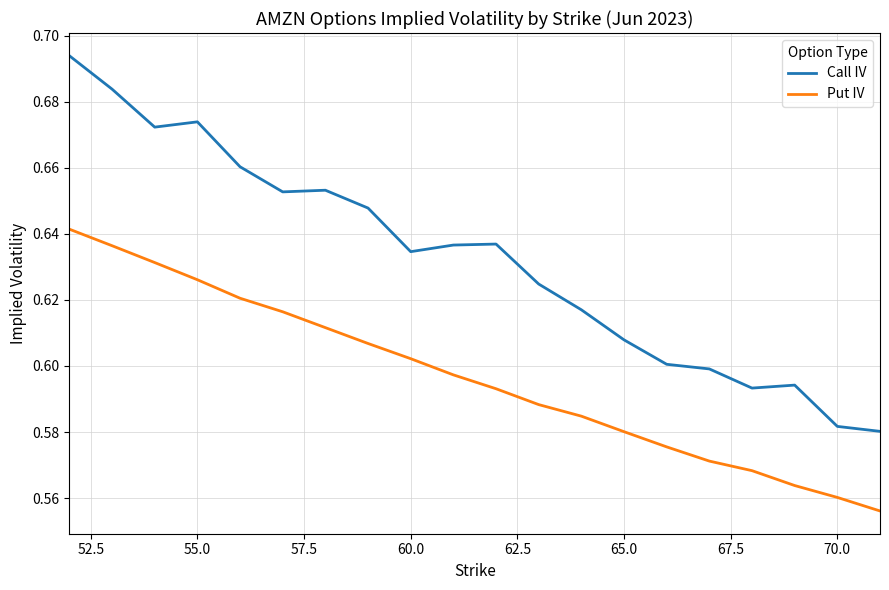

Which series has the largest total across all categories?

Call IV